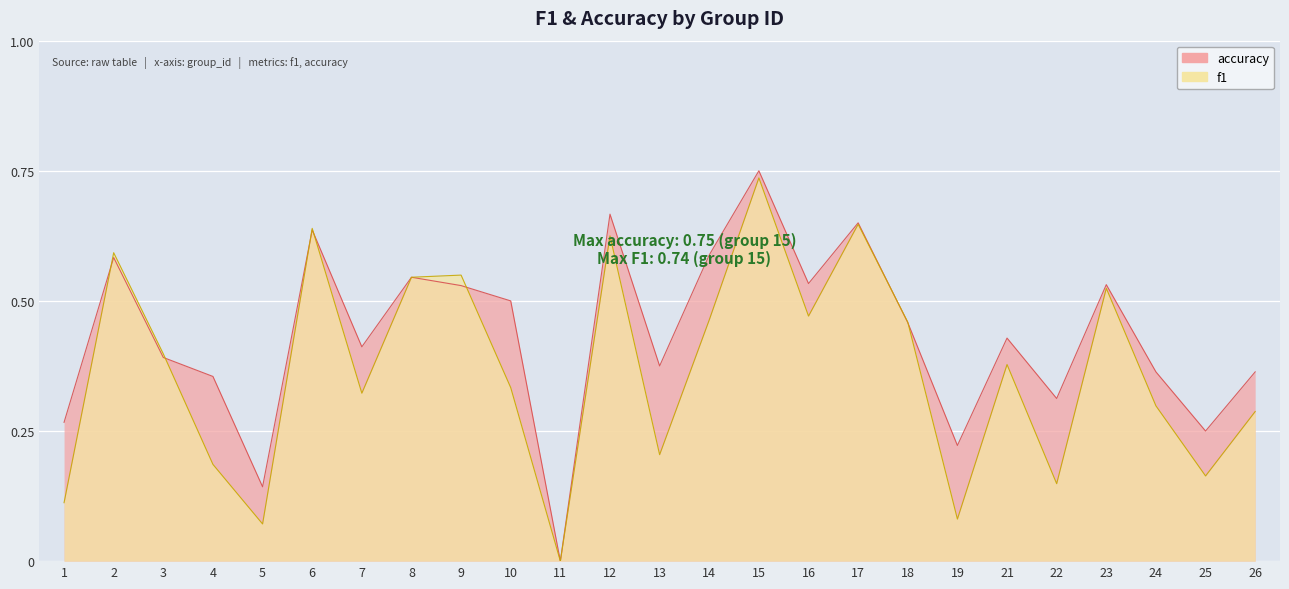

What is the difference between the second highest and second lowest values in the accuracy series?

0.5